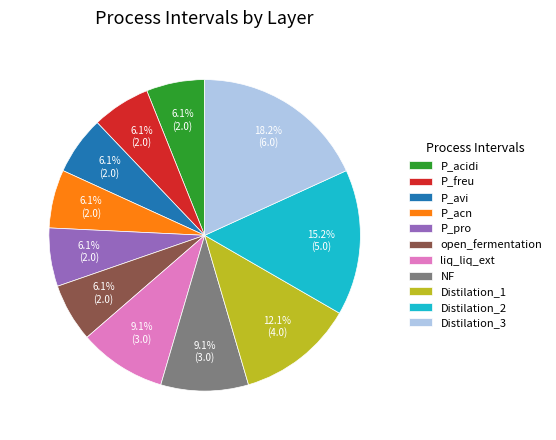

How many segments does this pie chart have?

11